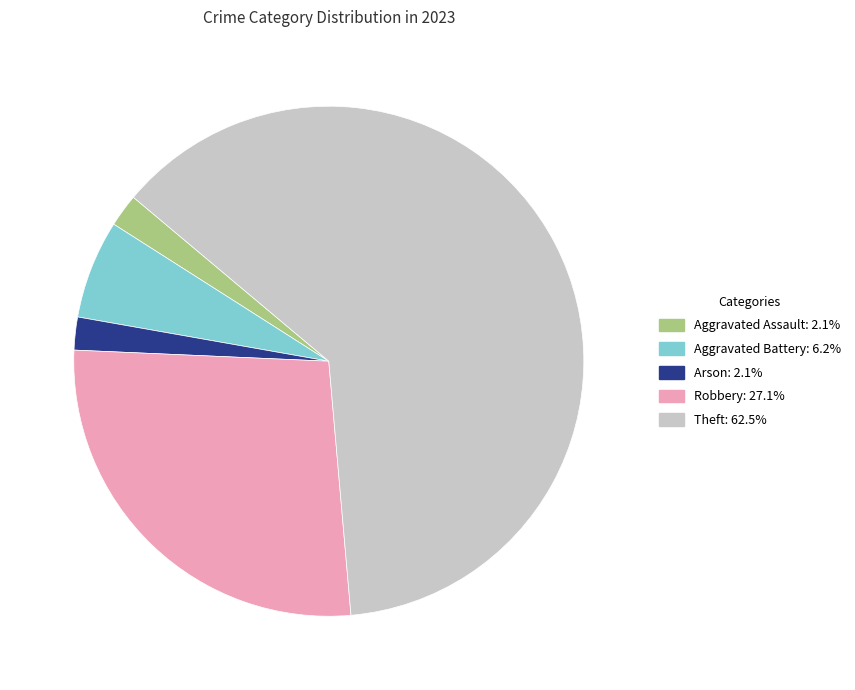

Does any single category account for the majority?

Yes